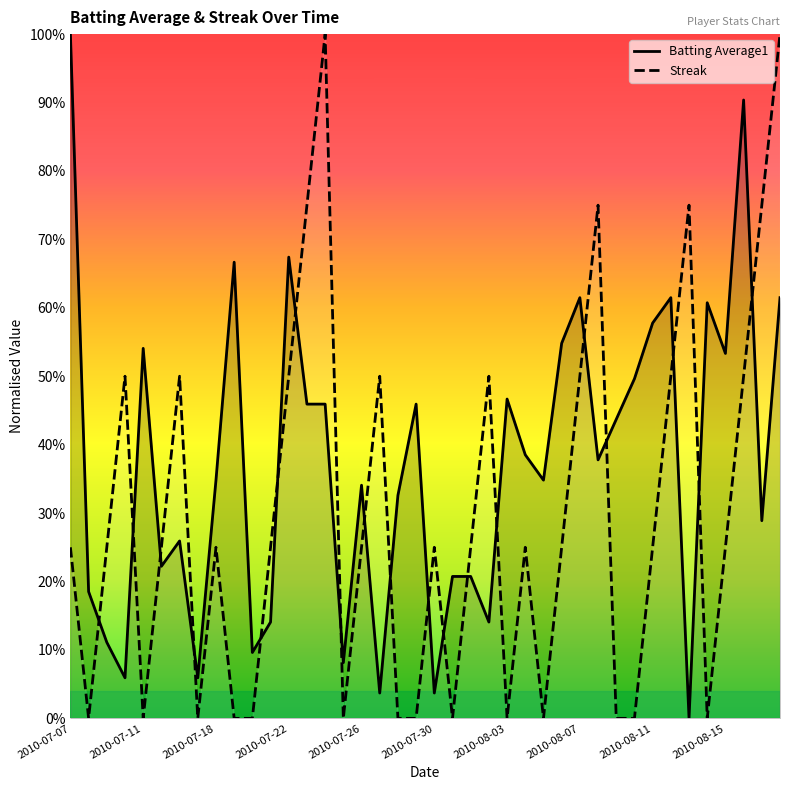

How many data points in Batting Average1 are above 0?

39